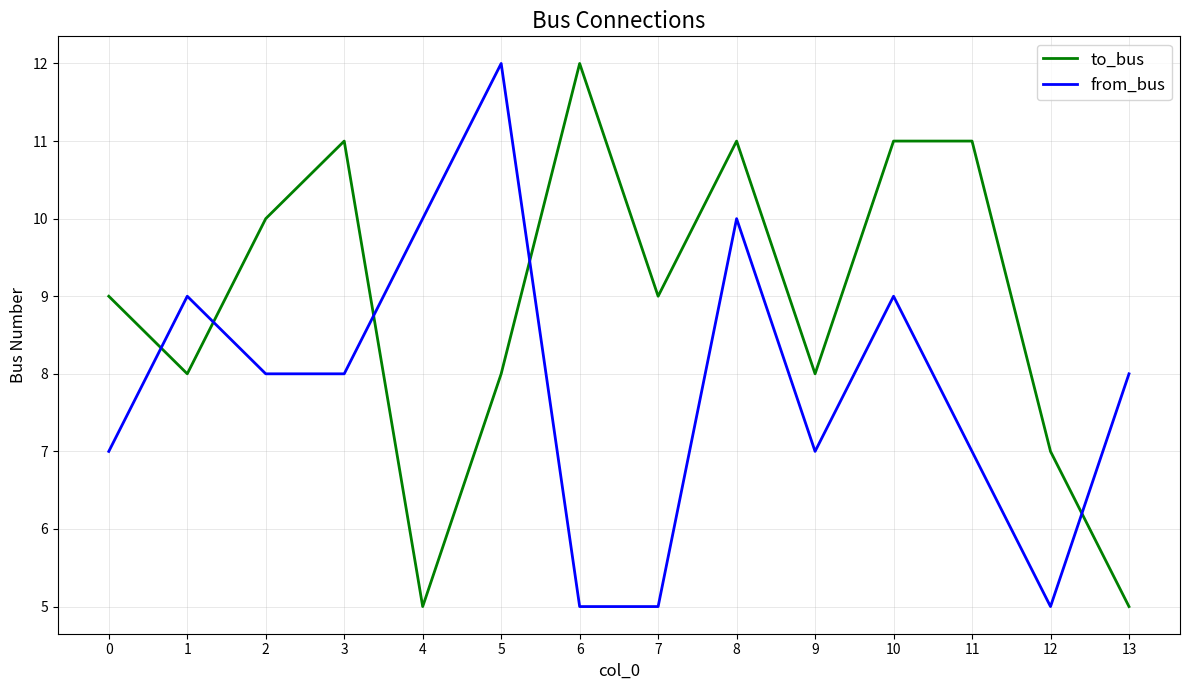

Read the to_bus value at 9.

8